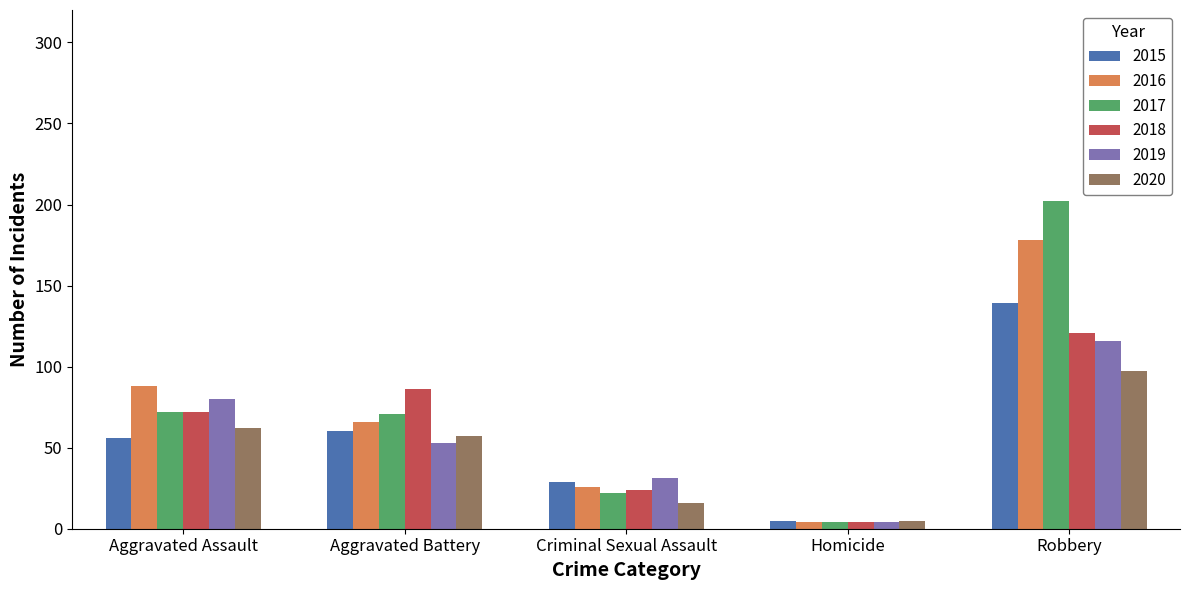

At which label does 2020 first exceed 57?

Aggravated Assault